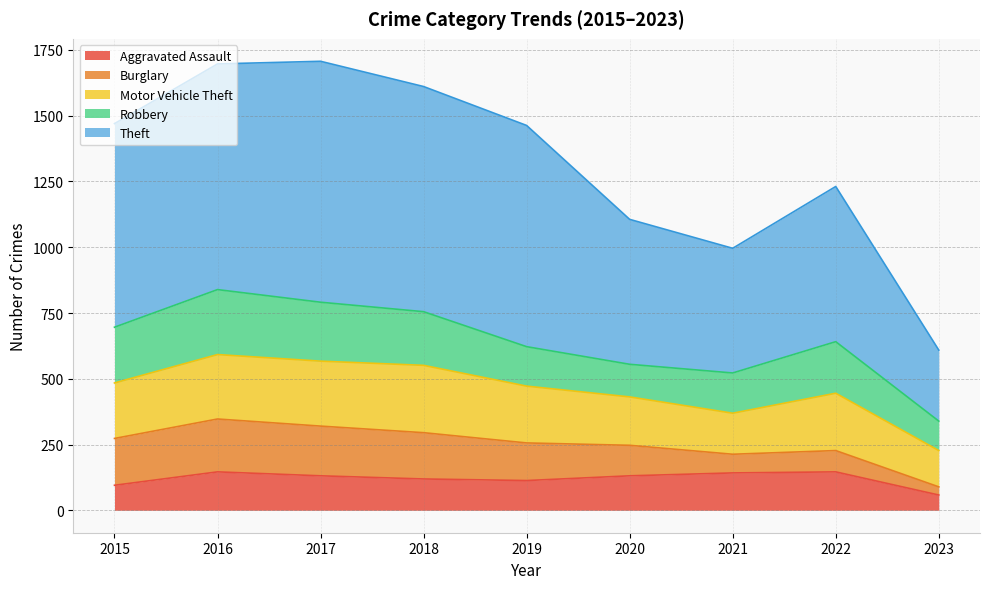

At which category is the sum across all series the highest?

2017